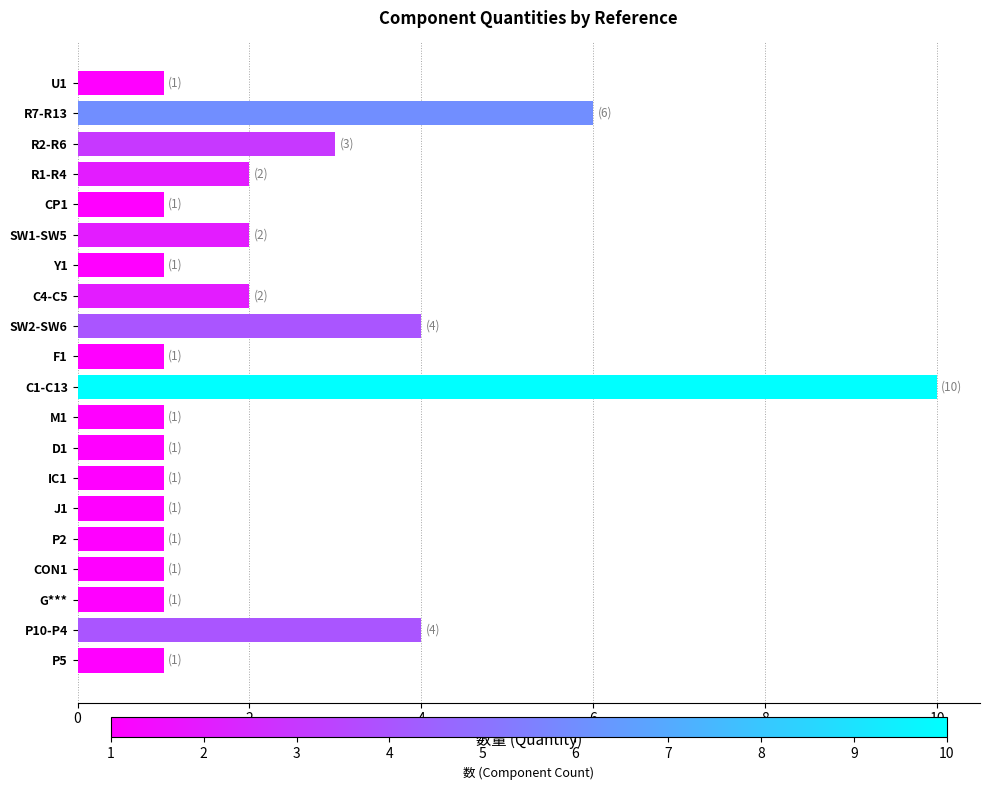

What is the difference between the maximum and minimum values?

9